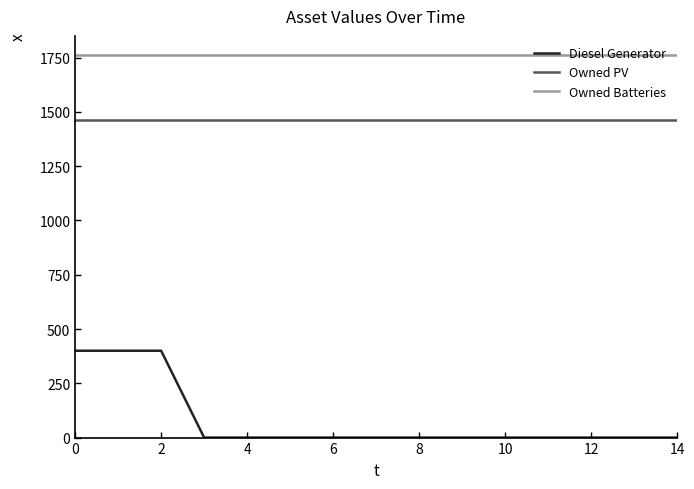

Rank the series by their average value, from highest to lowest.

Owned Batteries, Owned PV, Diesel Generator